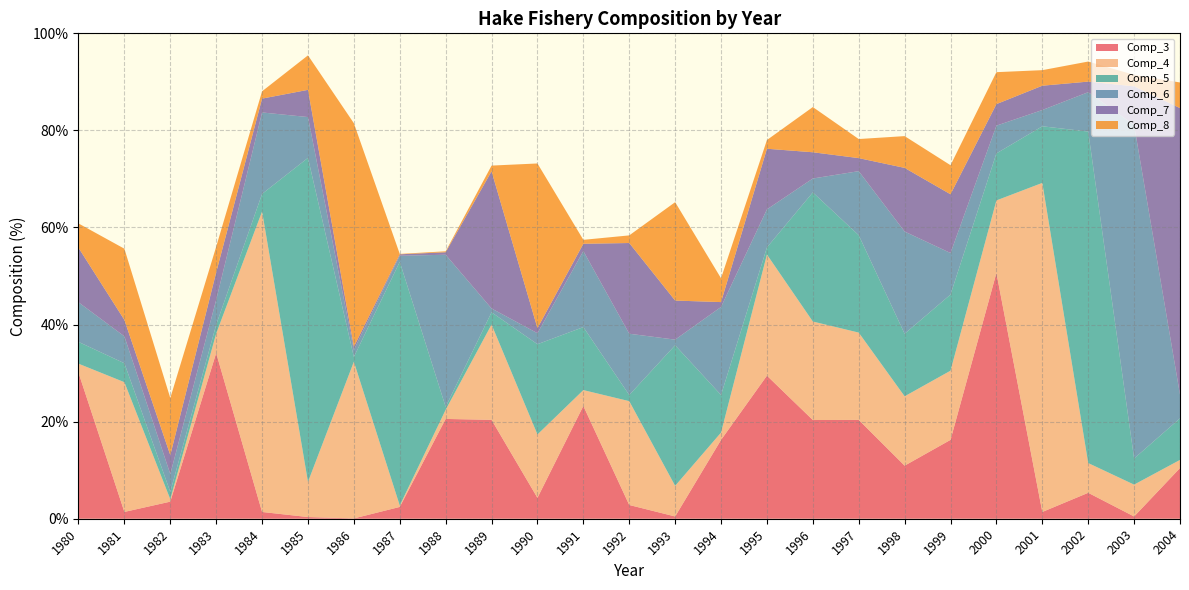

Reading right to left, transcribe all the data shown in this chart.

Comp_3: 10.4	0.5	5.3	1.4	50.6	16.2	10.9	20.4	20.3	29.5	16.2	0.5	2.8	23.2	4.3	20.4	20.6	2.4	0.1	0.3	1.4	34.1	3.5	1.4	30.1
Comp_4: 1.7	6.6	6.1	67.8	14.9	14.2	14.3	18.0	20.3	25.0	1.5	6.3	21.4	3.3	13.1	19.6	1.9	0.3	32.3	7.2	61.9	4.0	0.5	26.7	1.9
Comp_5: 8.6	5.4	68.3	11.7	9.7	15.7	12.9	20.1	26.6	1.5	7.7	29.0	1.3	13.0	18.6	2.5	0.6	50.2	1.0	66.8	3.6	1.8	1.5	3.9	4.5
Comp_6: 4.9	68.7	8.1	3.4	5.7	8.6	21.1	13.2	2.9	7.8	18.1	1.2	12.6	15.7	2.3	0.8	31.3	1.3	1.4	8.4	16.8	5.1	3.7	5.5	8.2
Comp_7: 59.0	8.0	2.2	5.0	4.4	12.1	13.1	2.7	5.4	12.5	1.0	8.1	18.7	1.5	1.0	28.3	0.5	0.3	0.7	5.6	2.9	5.6	3.9	3.4	11.2
Comp_8: 5.3	2.4	4.1	3.2	6.6	6.0	6.5	3.9	9.3	1.8	4.9	20.3	1.6	0.8	33.9	1.2	0.2	0.1	46.0	7.1	1.5	5.3	11.8	14.7	5.0